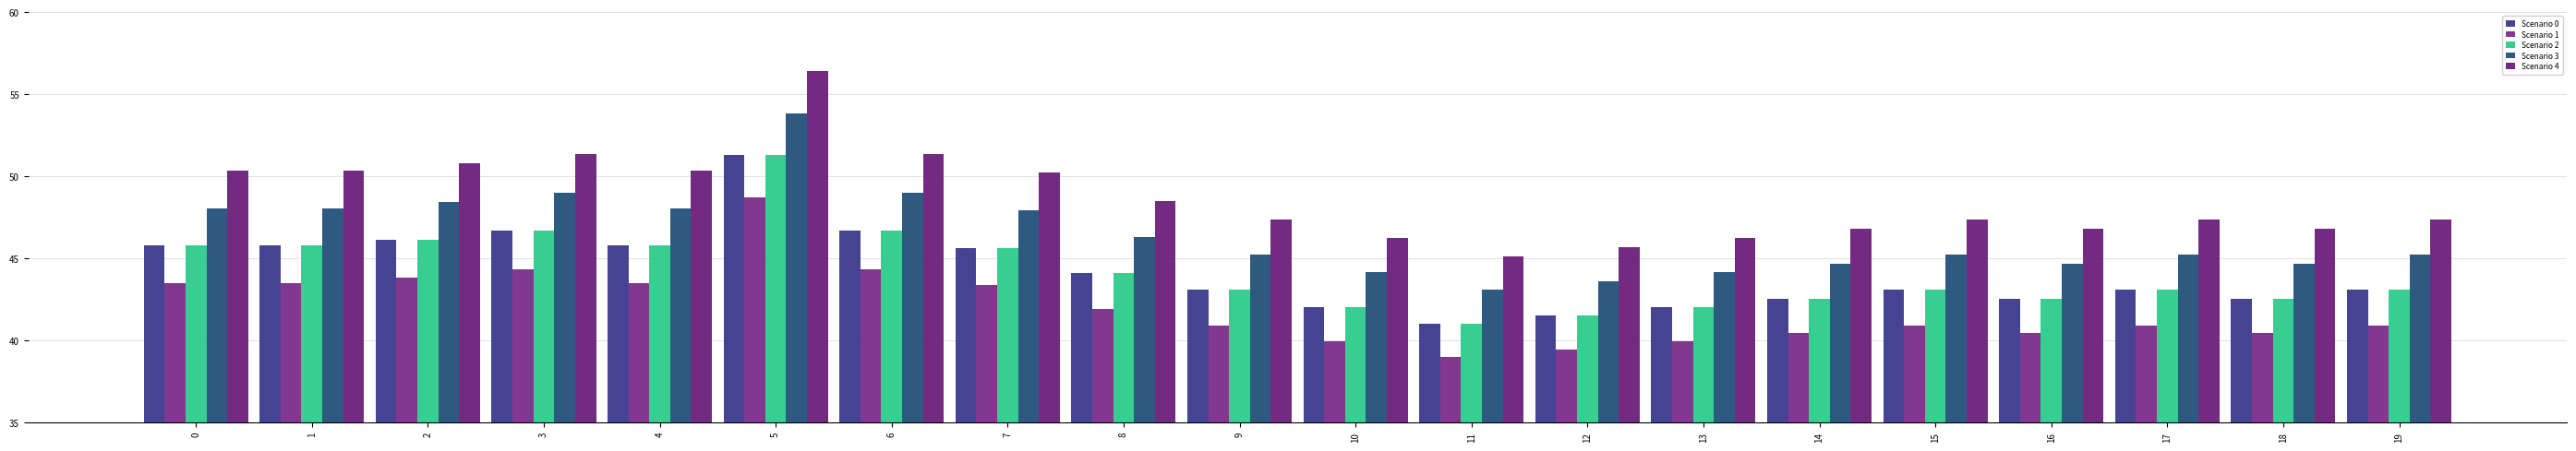

What is the total value across all series at 6?

238.0